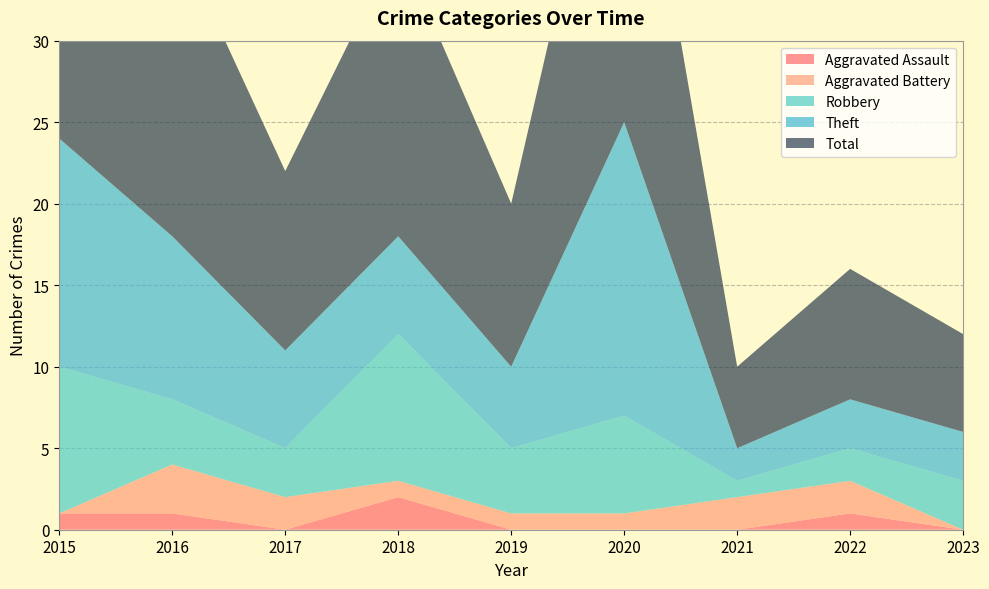

Reading right to left, list all the values displayed in this chart.

Aggravated Assault: 2023=0	2022=1	2021=0	2020=0	2019=0	2018=2	2017=0	2016=1	2015=1
Aggravated Battery: 2023=0	2022=2	2021=2	2020=1	2019=1	2018=1	2017=2	2016=3	2015=0
Robbery: 2023=3	2022=2	2021=1	2020=6	2019=4	2018=9	2017=3	2016=4	2015=9
Theft: 2023=3	2022=3	2021=2	2020=18	2019=5	2018=6	2017=6	2016=10	2015=14
Total: 2023=6	2022=8	2021=5	2020=25	2019=10	2018=18	2017=11	2016=19	2015=24